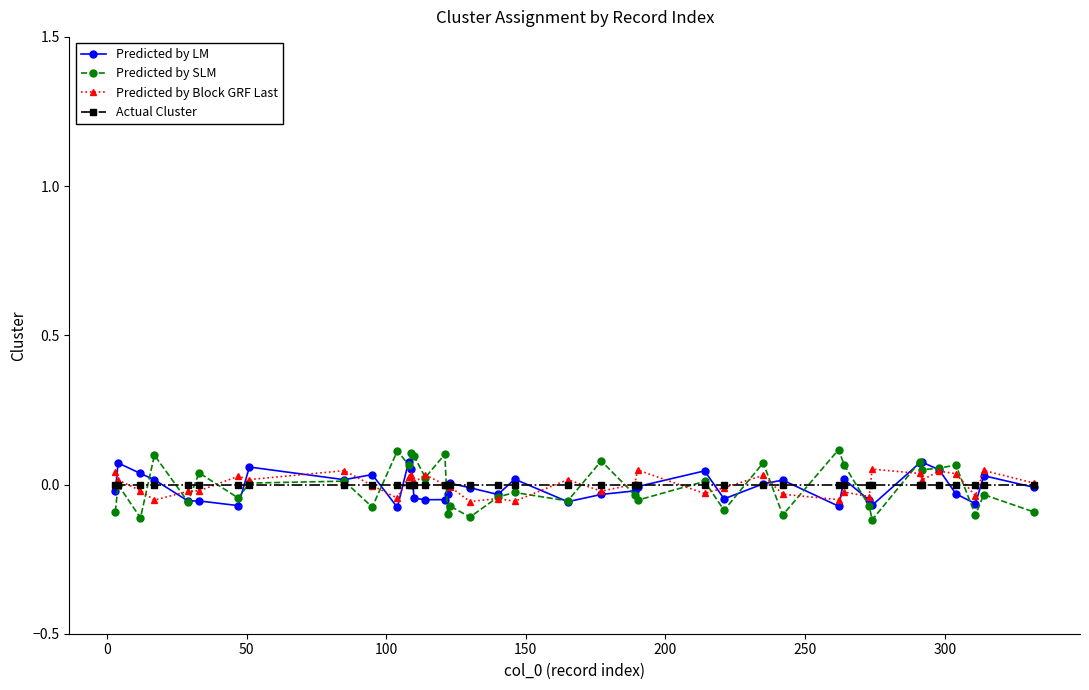

True or false: Predicted by SLM has more than 0 interior local peaks.

True